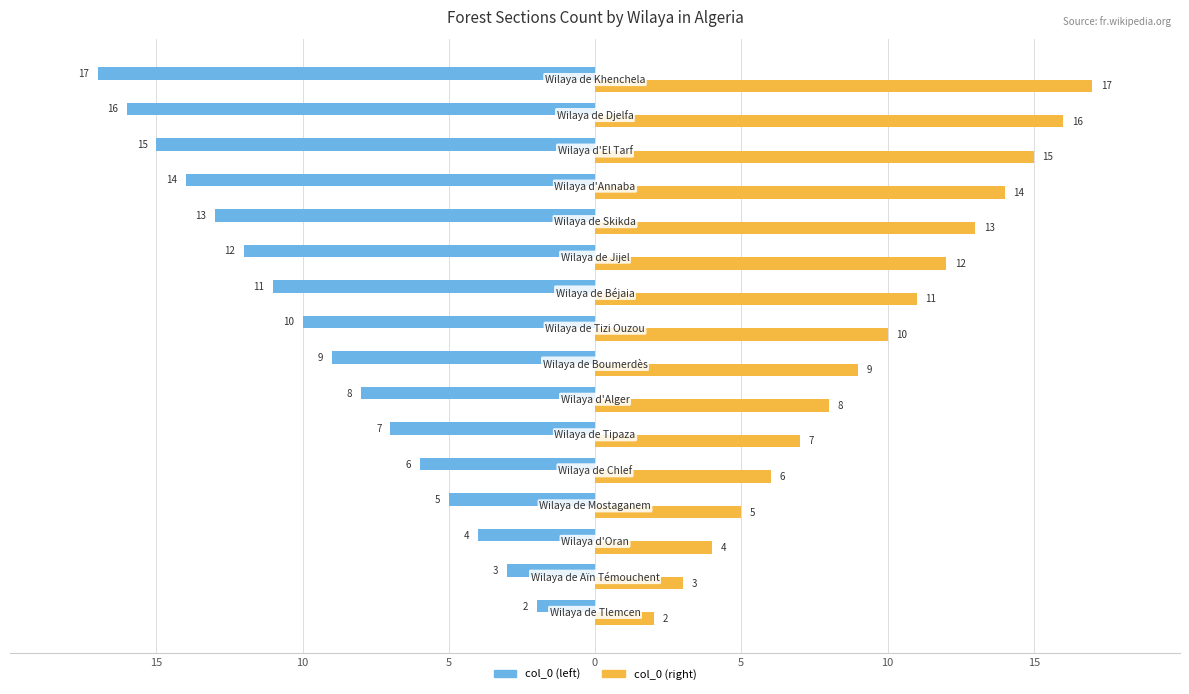

Reading left to right, what are all the values shown in this chart?

col_0 (left): -2	-3	-4	-5	-6	-7	-8	-9	-10	-11	-12	-13	-14	-15	-16	-17
col_0 (right): 2	3	4	5	6	7	8	9	10	11	12	13	14	15	16	17